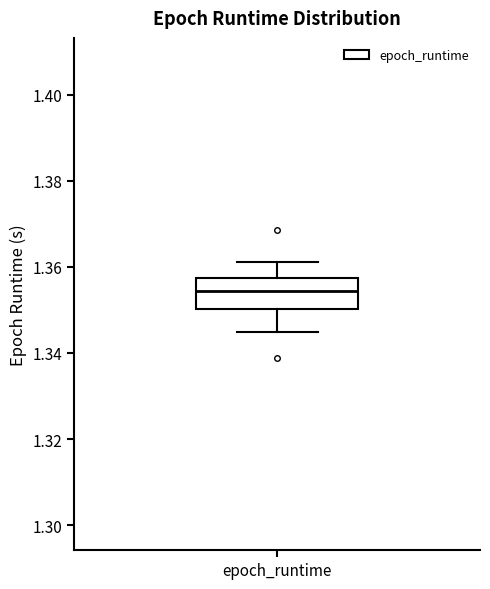

Transcribe this box plot: give where the median line is, the range the box spans, and where the two whiskers end, as read against the y-axis. The values are not printed on the chart, so give them approximately, as read against the axis.

median 1.354, box 1.350 to 1.358, whiskers 1.344 to 1.362